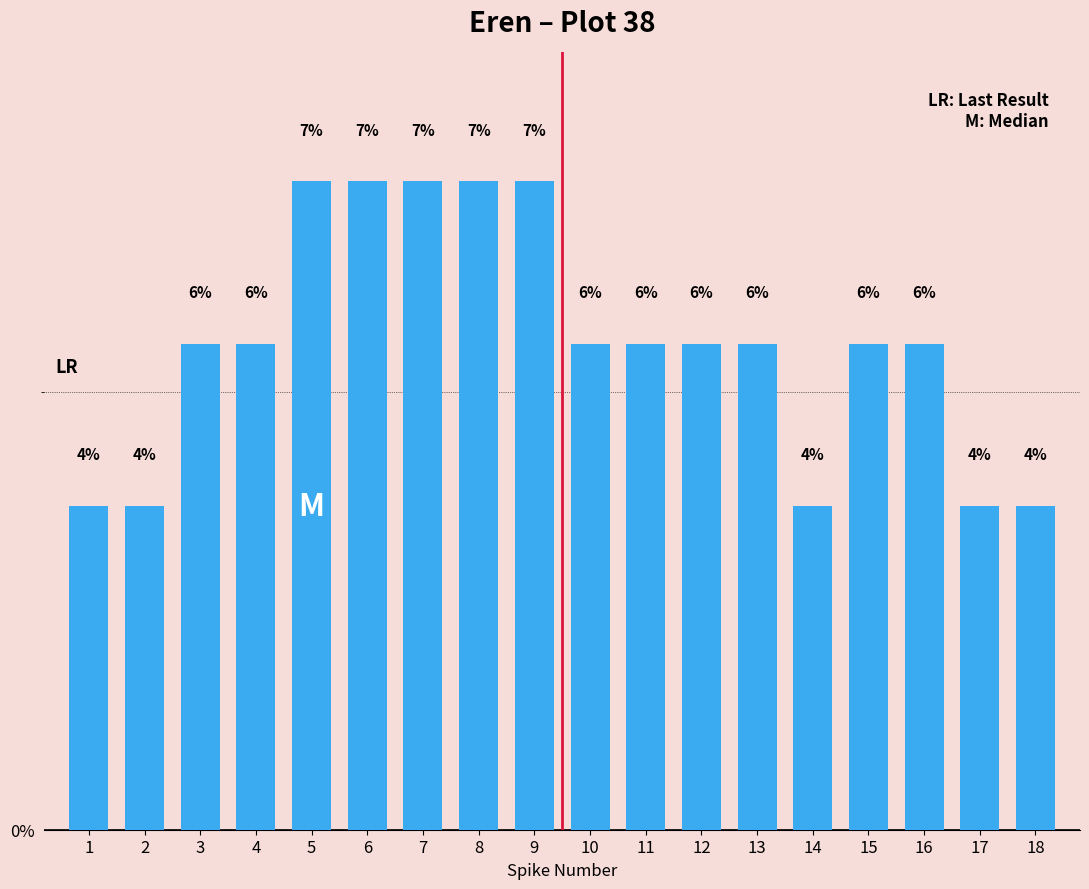

At which category does the chart reach its minimum across all series?

1